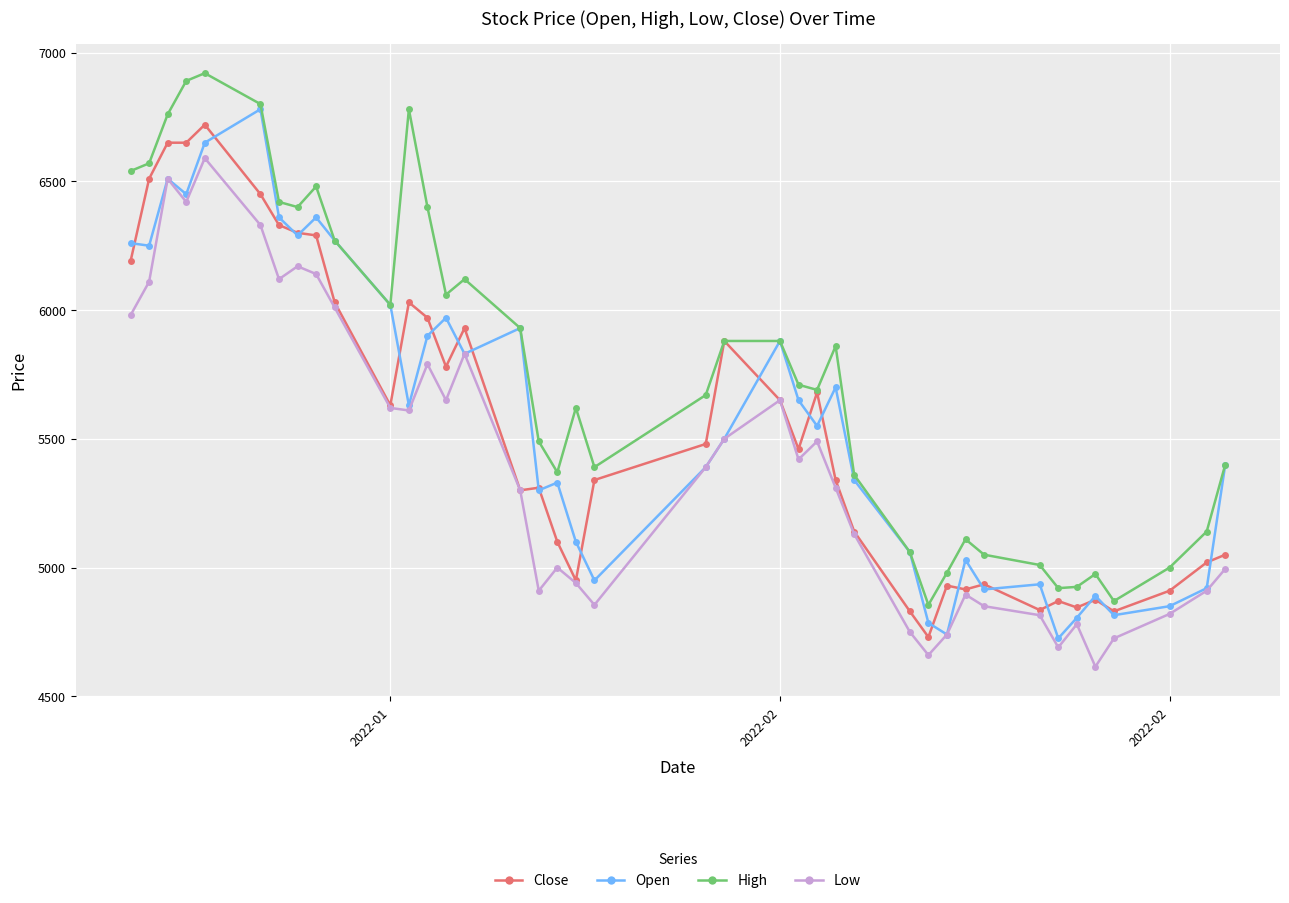

What is the value of the Close point at the 15th from the left?

5930